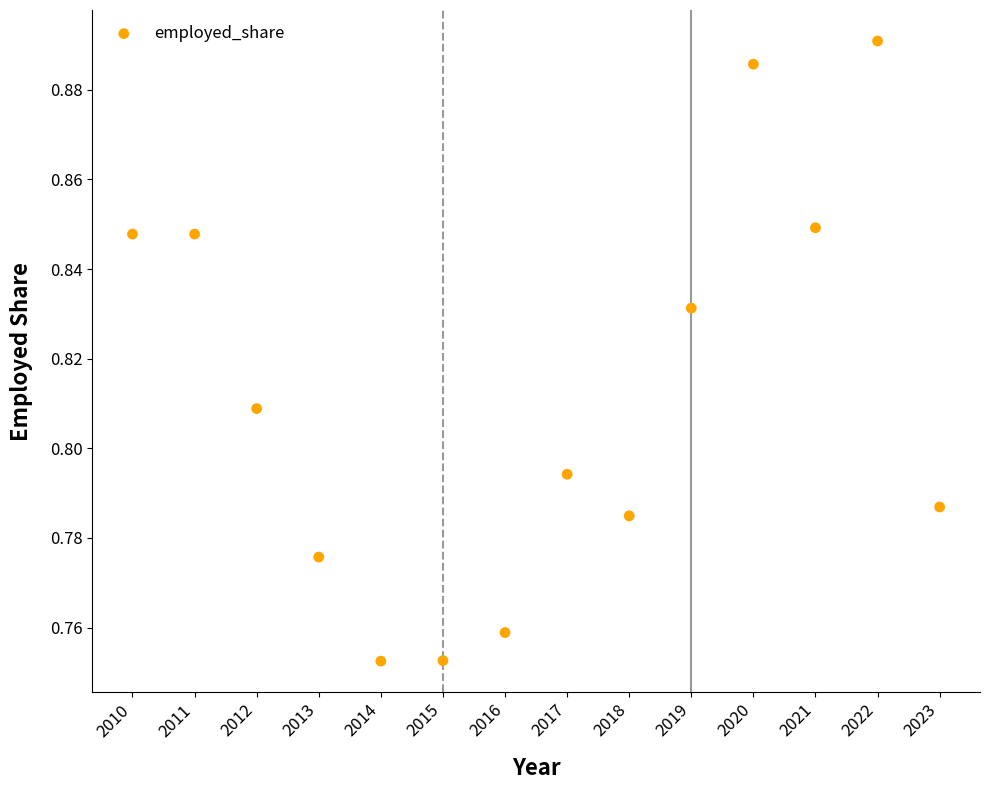

What is the range of X values (max minus min)?

13.0